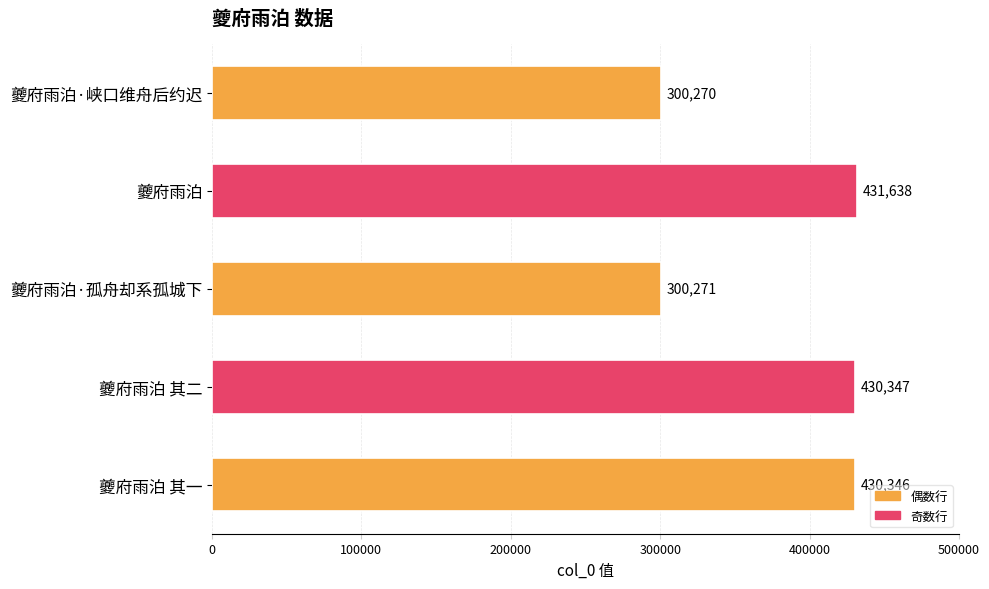

Is it true that the value at 夔府雨泊 其一 is 744852?

False